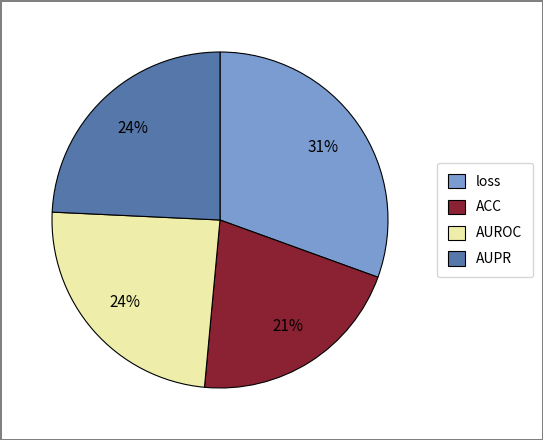

Is the sum of loss and AUPR greater than half?

Yes